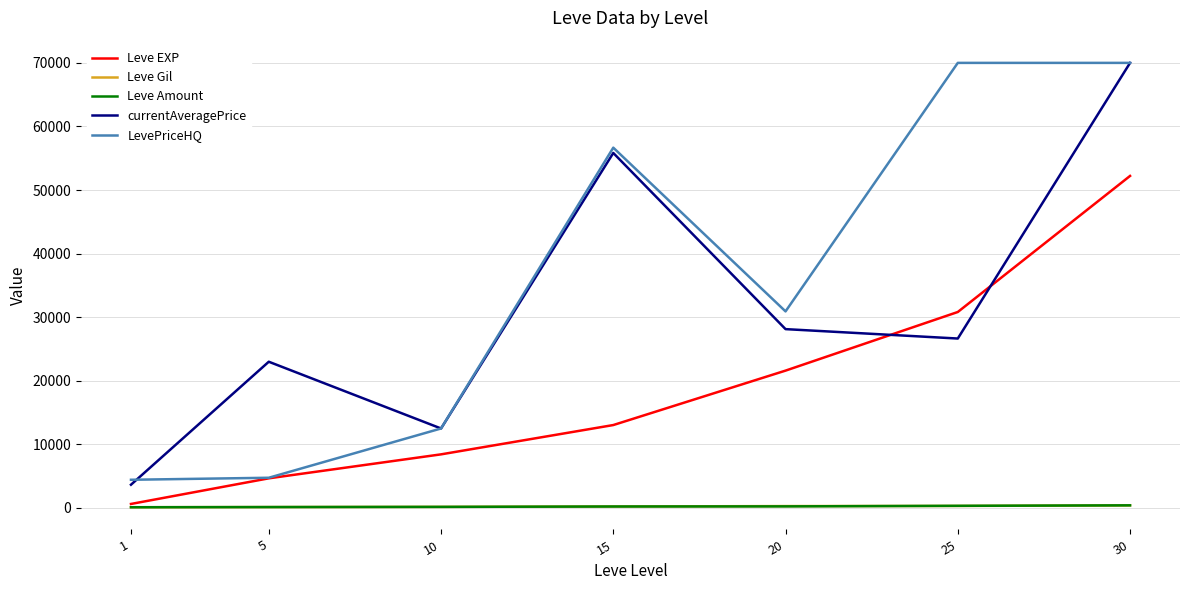

True or false: Leve Gil and currentAveragePrice intersect in this chart.

False